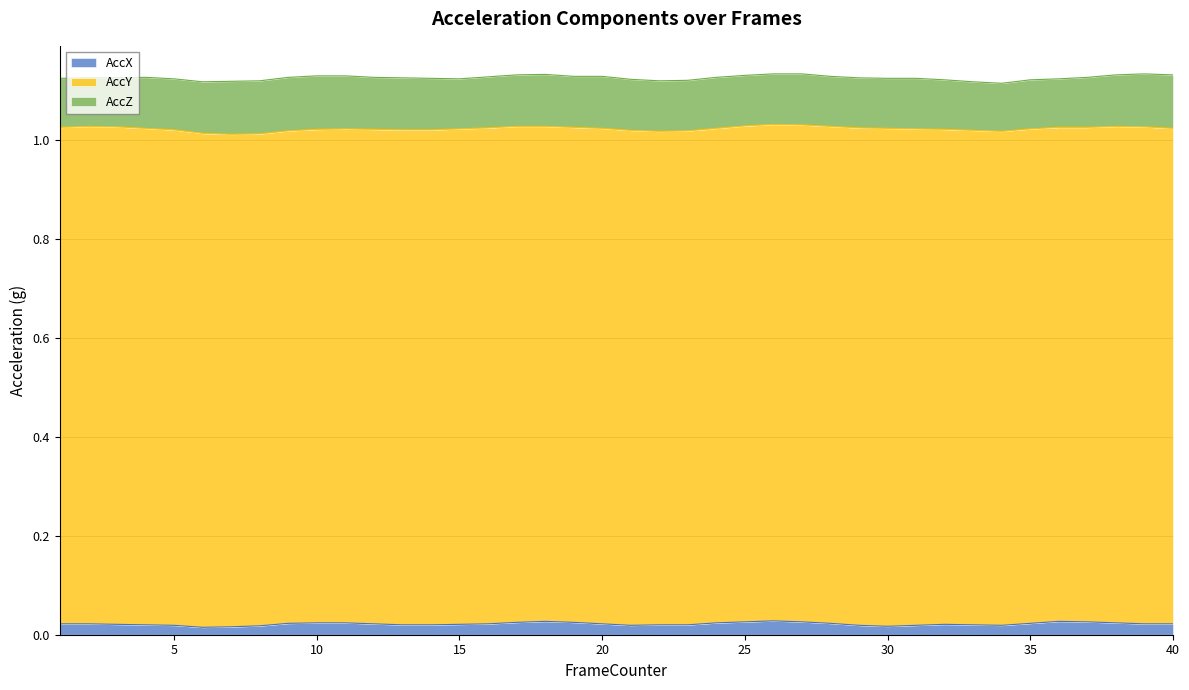

What are all the series names shown in the legend?

AccX, AccY, AccZ